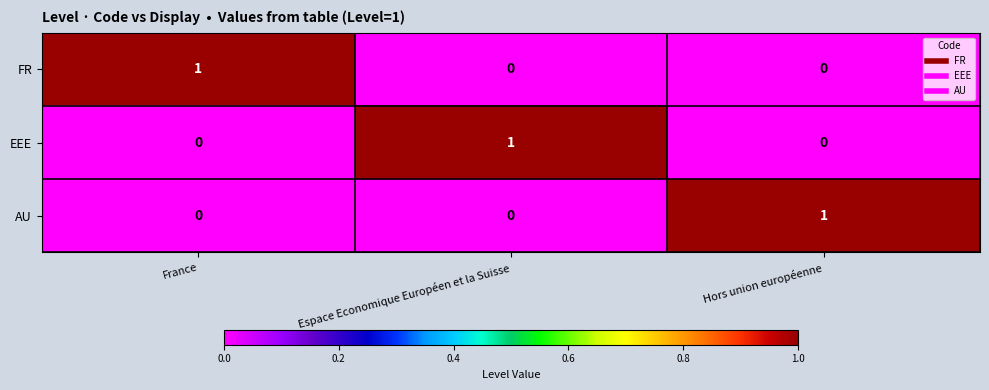

Is it true that AU equals 0 at Espace Economique Européen et la Suisse?

True